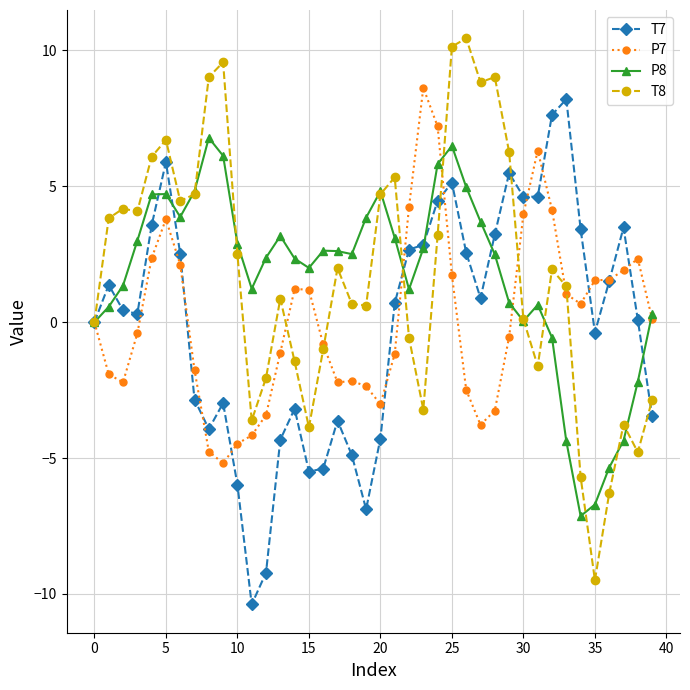

What is the sum of all P7 values?

4.8